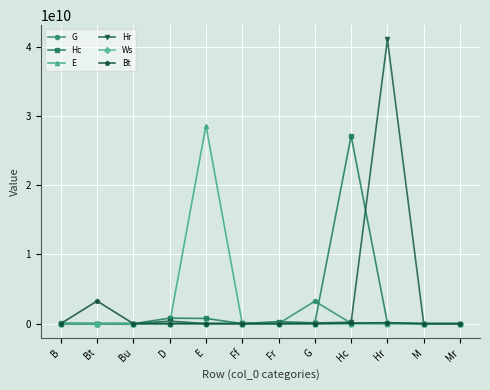

What is the label of the 6th point from the left?

Ff